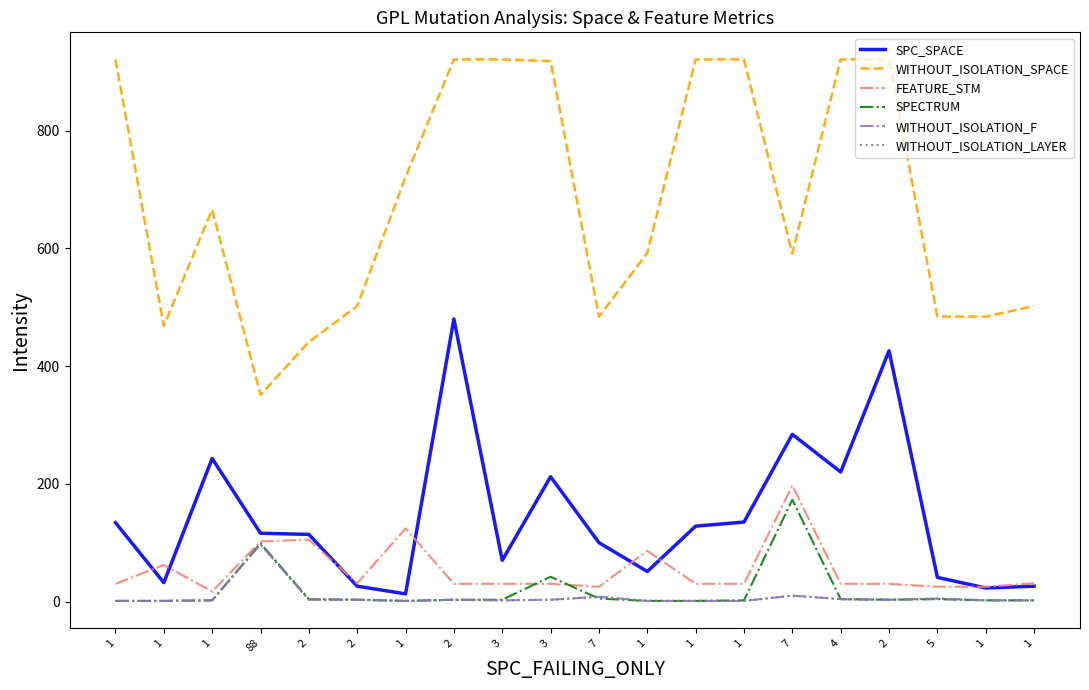

Does the chart display data point markers on the line(s)?

No